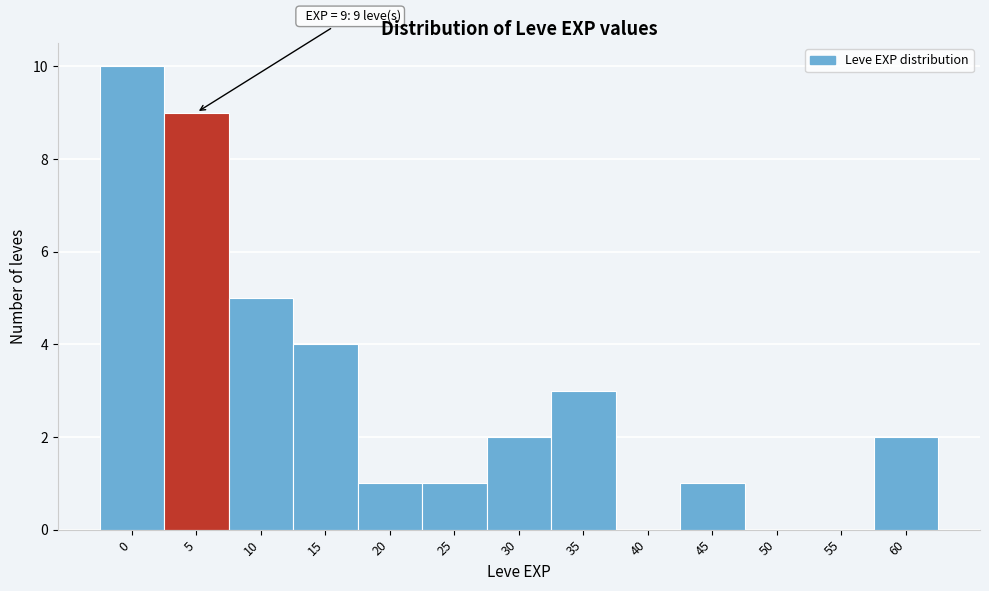

Reading left to right, what are all the values shown in this chart?

0=10	5=9	10=5	15=4	20=1	25=1	30=2	35=3	40=0	45=1	50=0	55=0	60=2